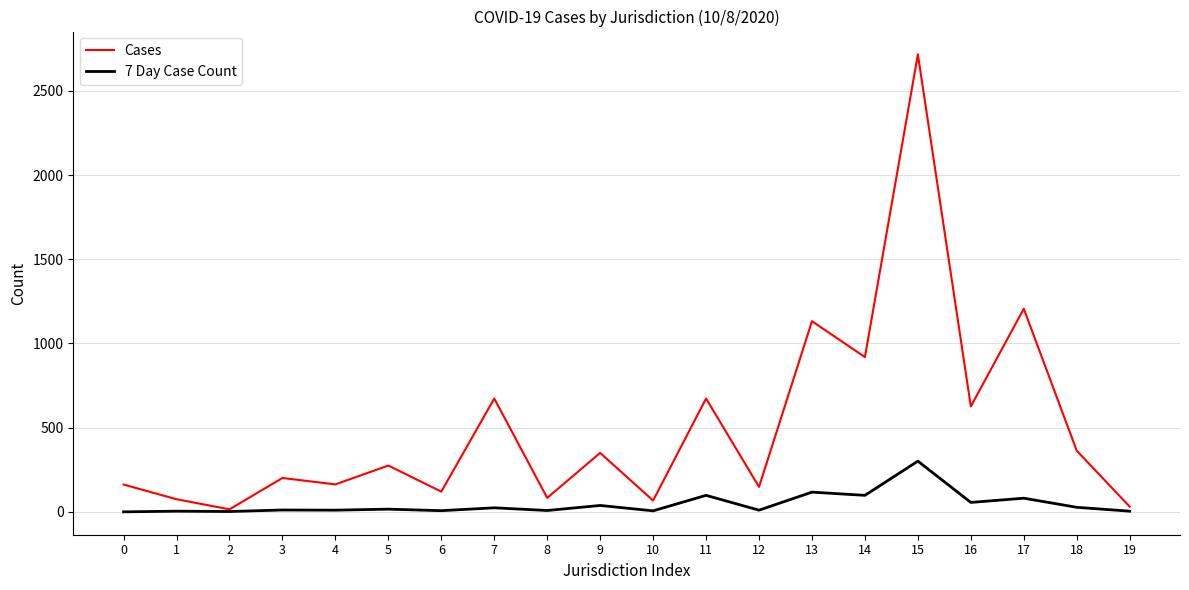

Is the value of 7 Day Case Count at 12 greater than the value of Cases at 4?

No